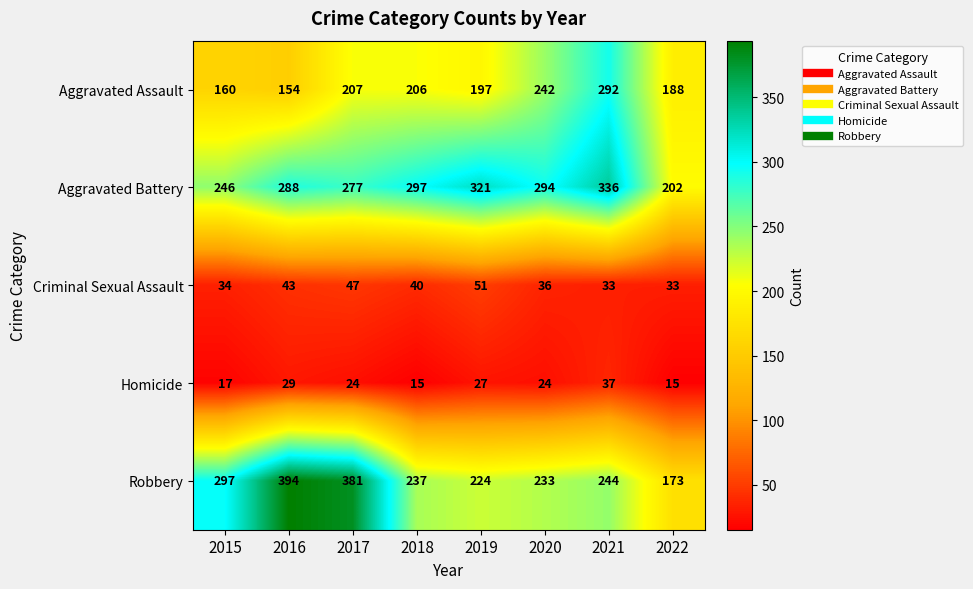

Where is Aggravated Assault nearest to the value 223?

2017